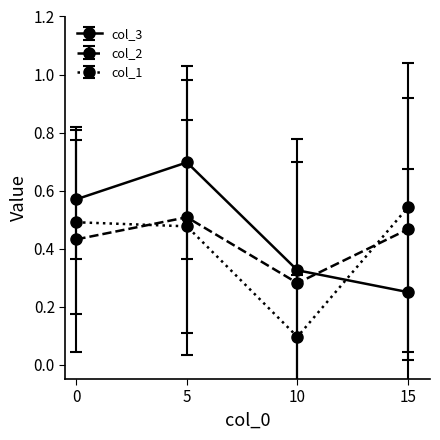

At which category does the chart reach its minimum across all series?

10